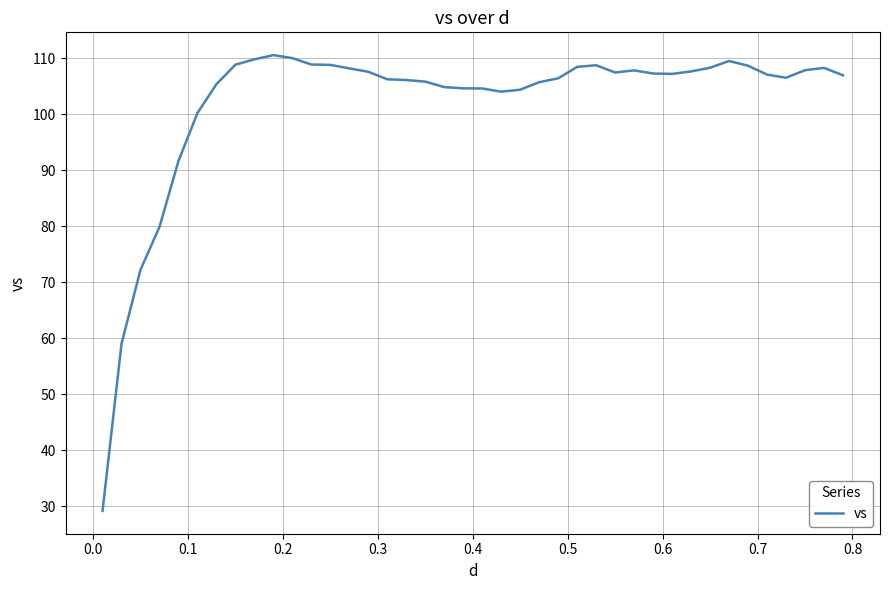

What is the maximum value shown in the chart?

110.6